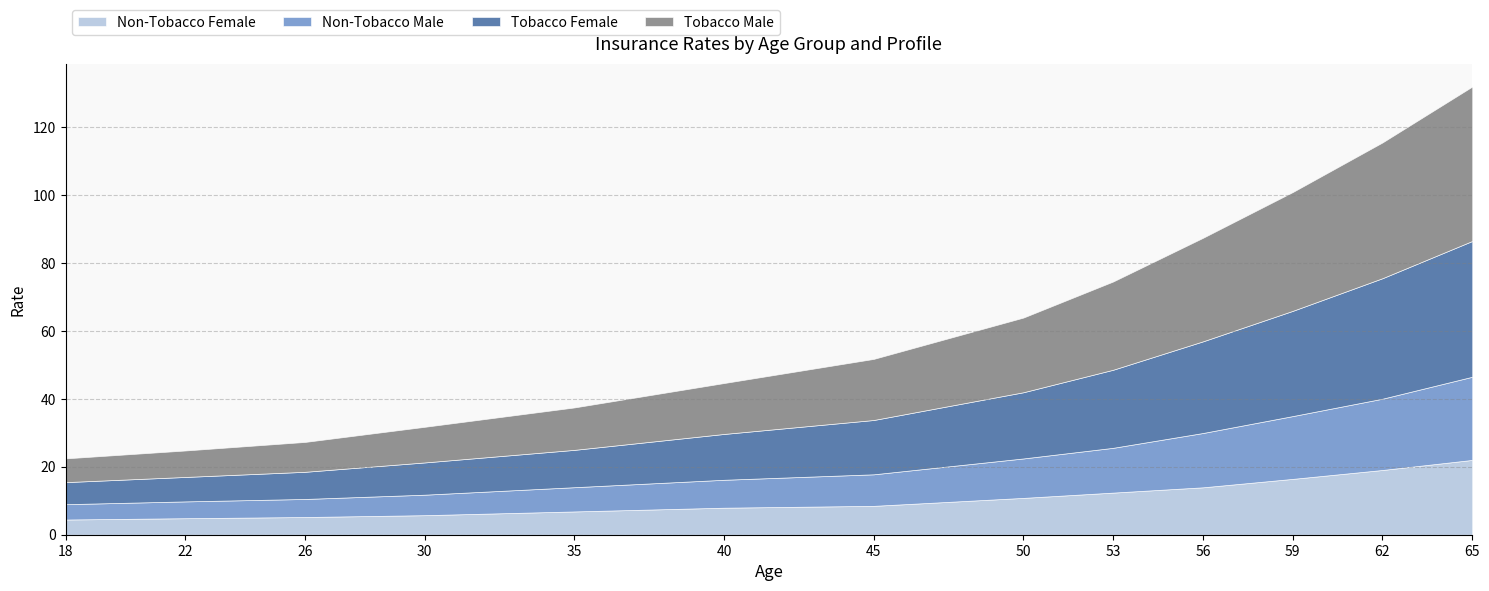

What are all the series names shown in the legend?

Non-Tobacco Female, Non-Tobacco Male, Tobacco Female, Tobacco Male